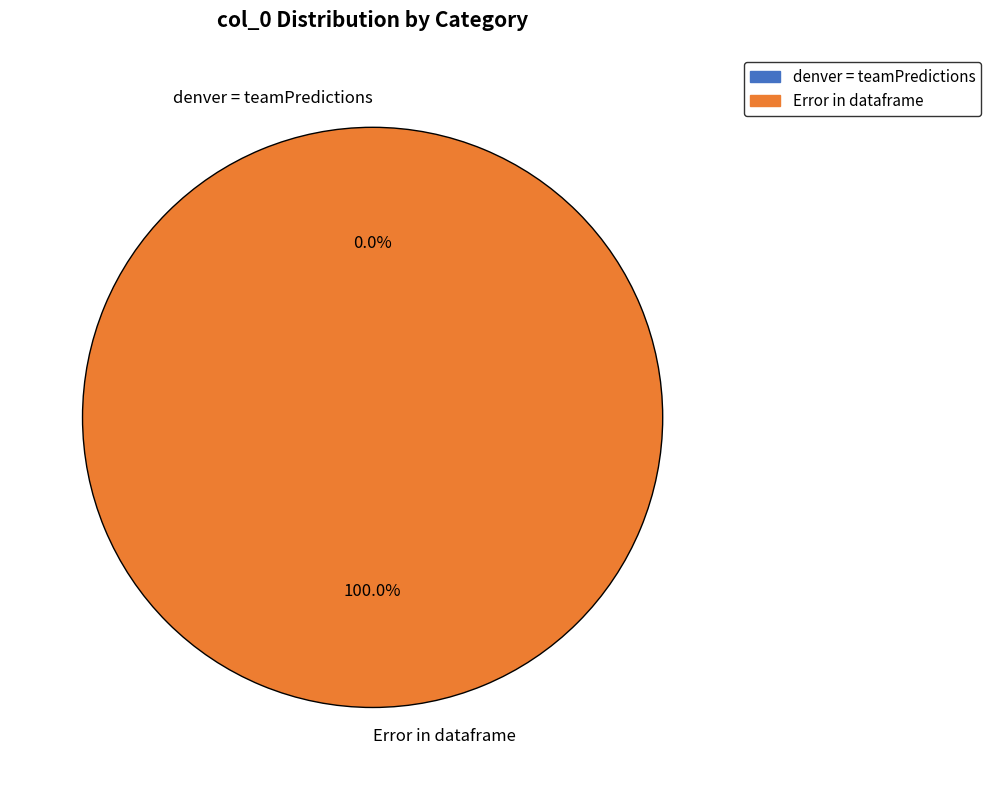

What percentage is the Error in dataframe slice, to the nearest percent?

100%